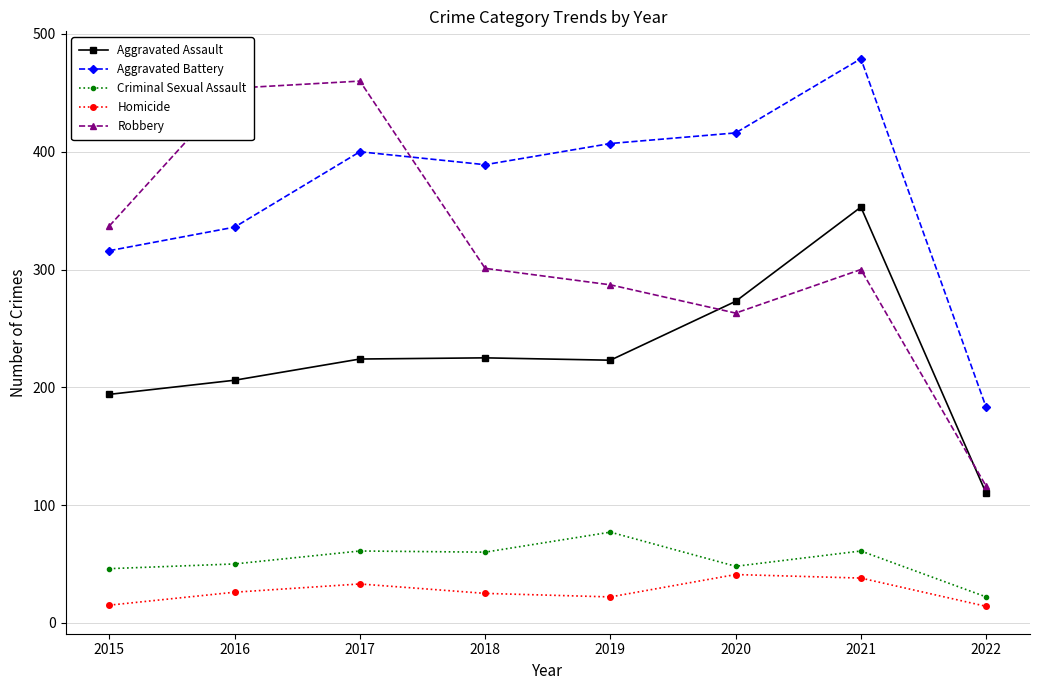

Rank the series at 2015 from lowest to highest value.

Homicide, Criminal Sexual Assault, Aggravated Assault, Aggravated Battery, Robbery